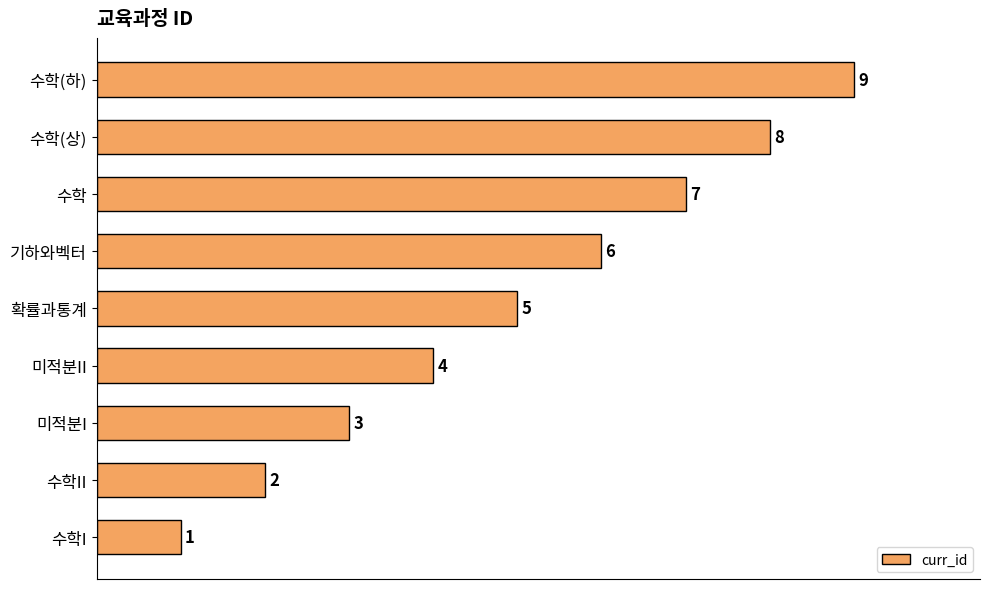

What is the change in value from 수학I to 확률과통계?

+4